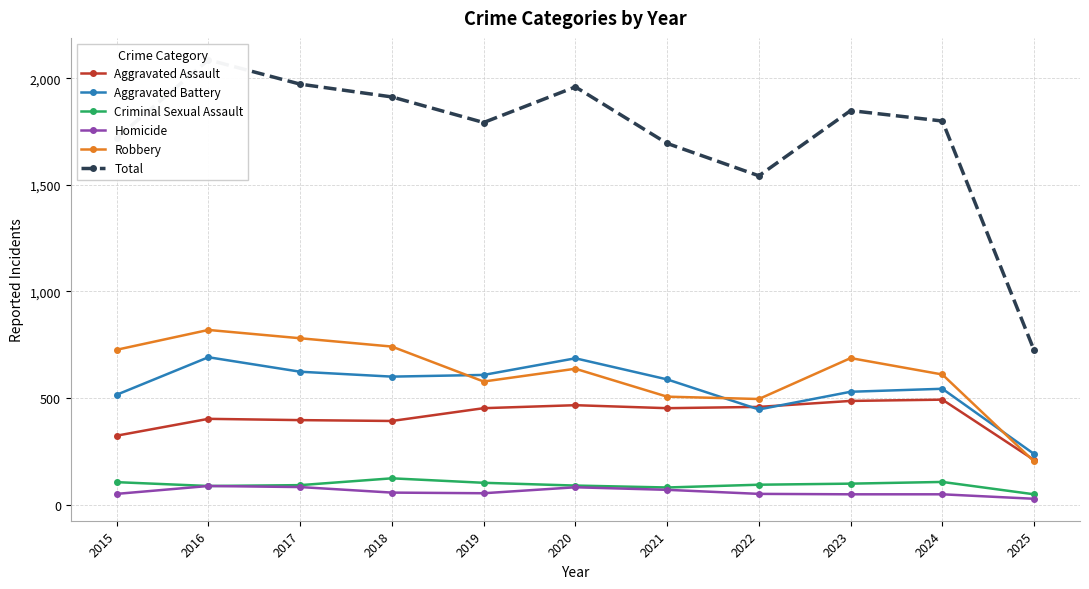

How many values in the Criminal Sexual Assault series exceed 93?

5